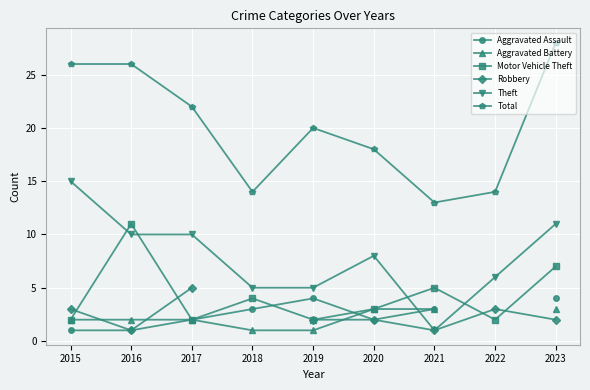

At which category is the sum across all series the highest?

2023